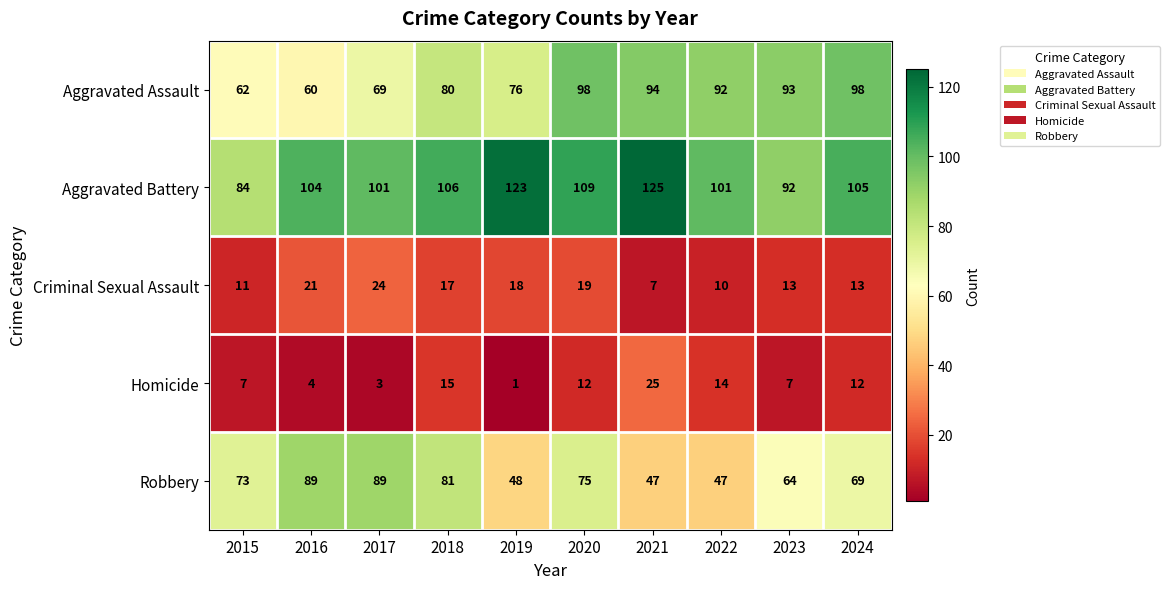

The Robbery series shows 64 at 2023. True or false?

True